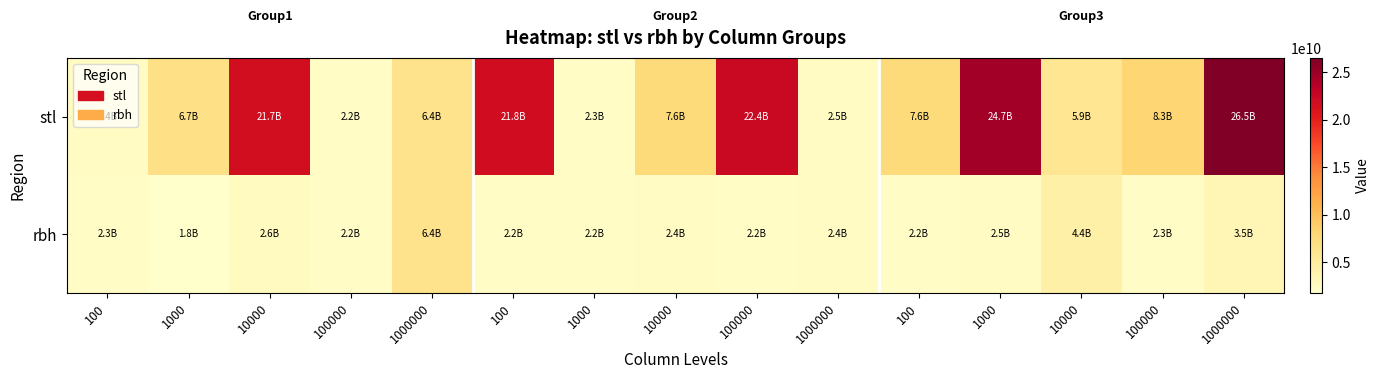

Which series has the largest range (max minus min)?

stl